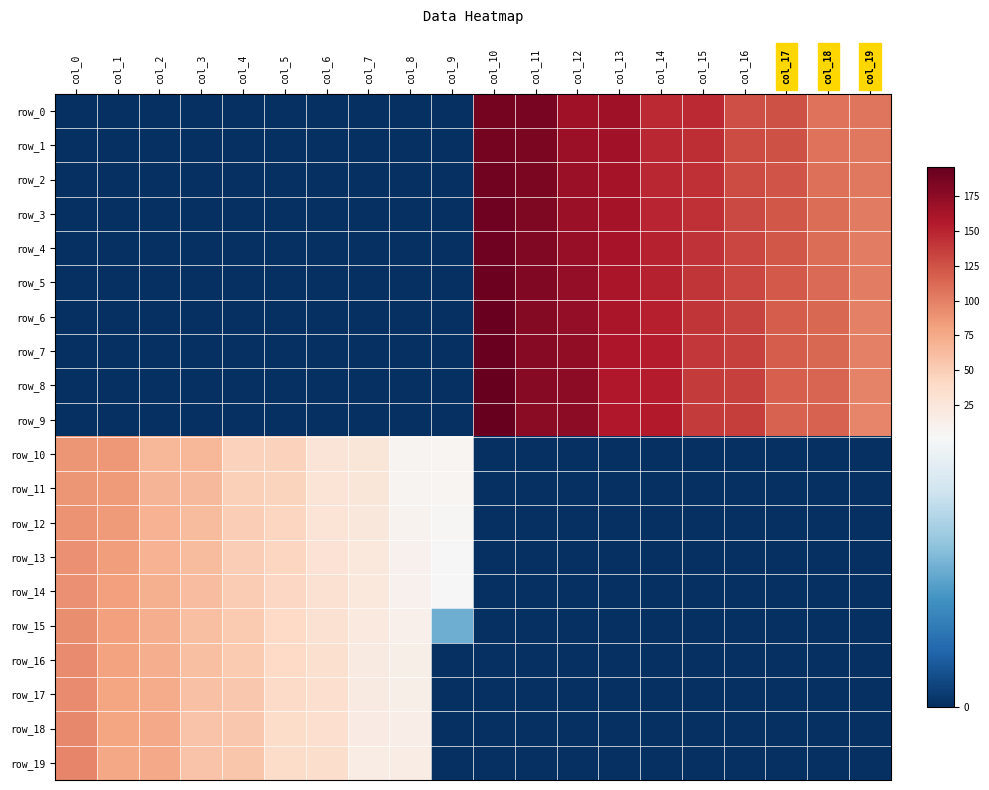

The row_3 series shows 0 at col_2. True or false?

True